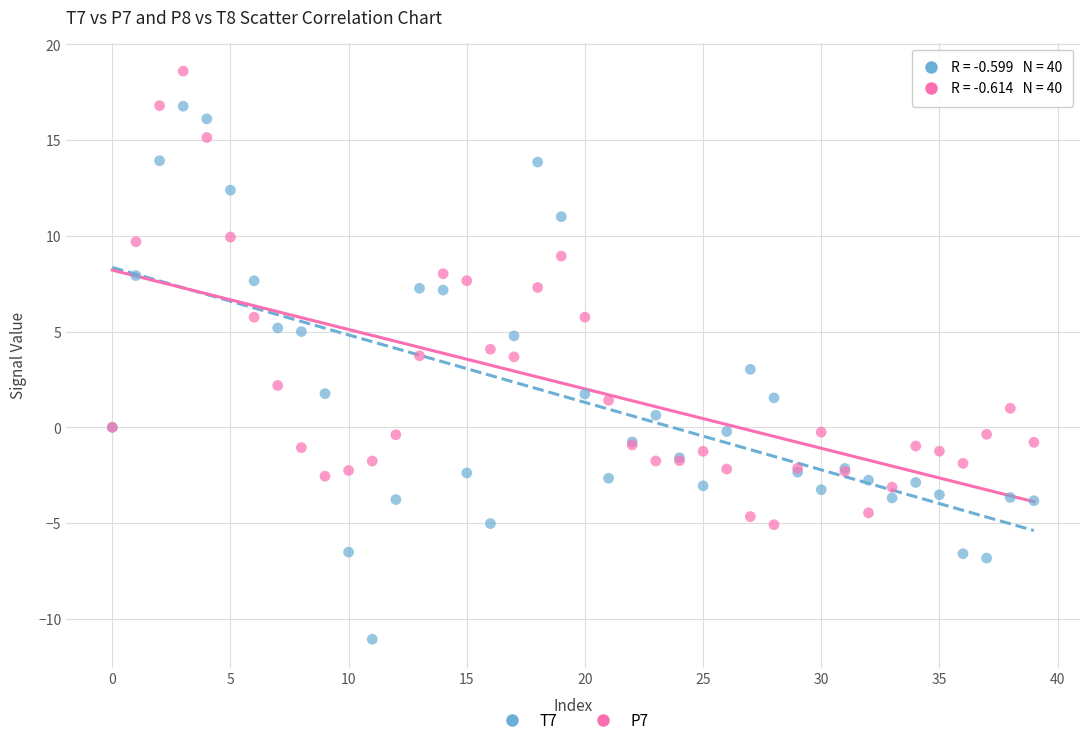

Which series reaches the minimum Y coordinate?

T7